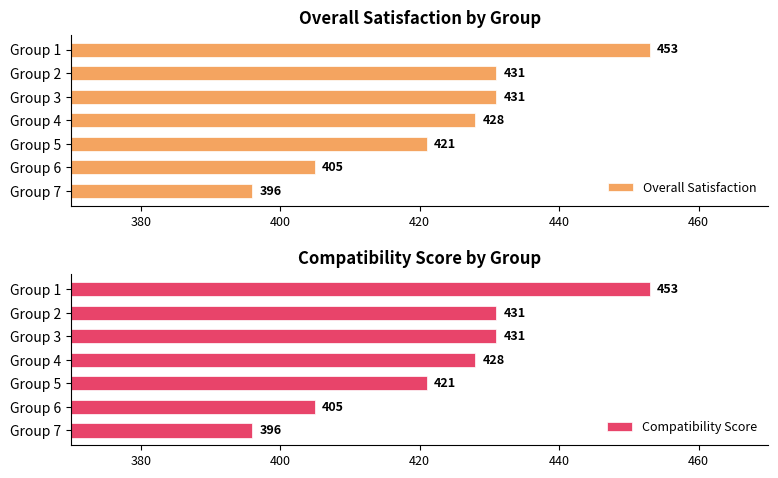

Which series has the largest range (max minus min)?

Overall Satisfaction